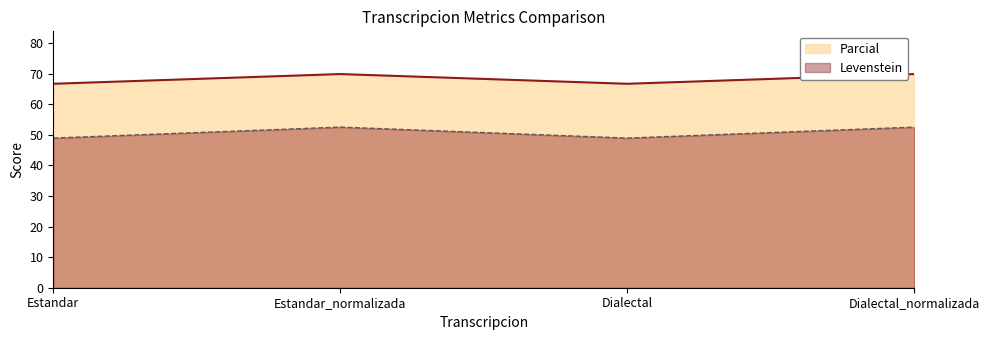

At how many categories does at least one series exceed 53?

4